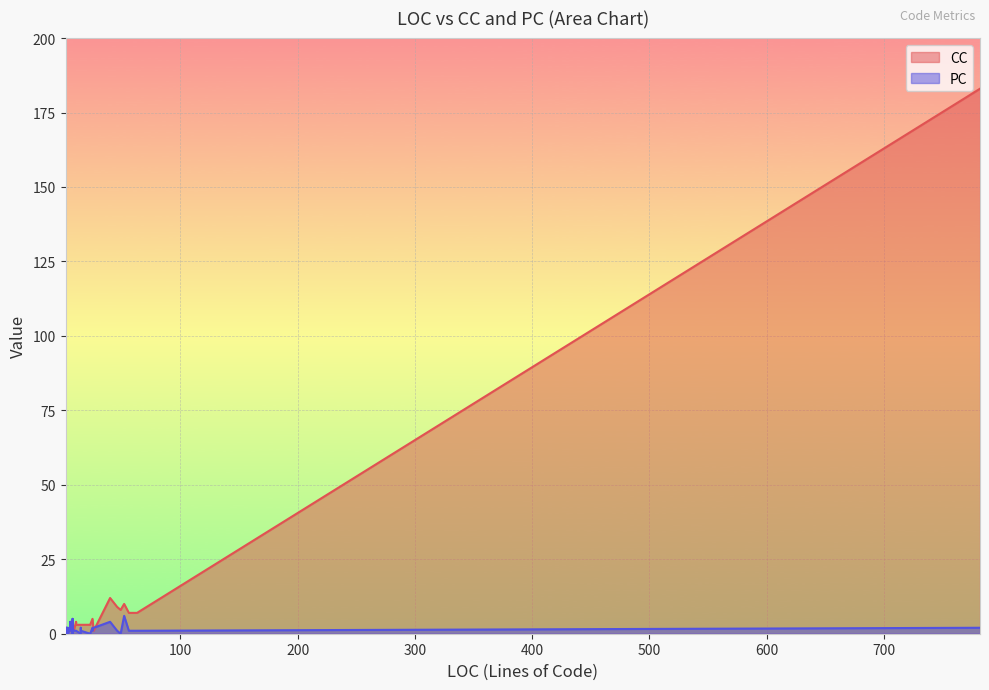

What is the difference between the maximum and minimum values in the CC series?

182